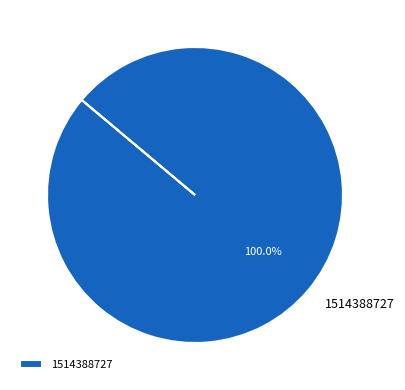

Rank the categories by value from lowest to highest.

1514388727